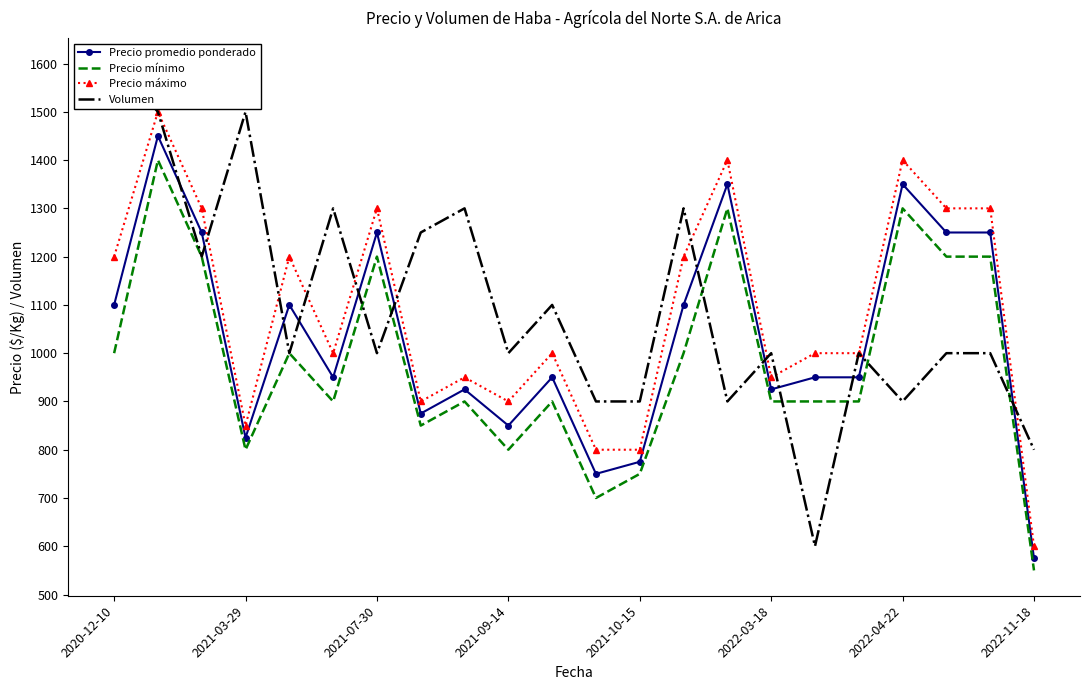

At which label does Volumen first exceed 1000?

2020-12-10